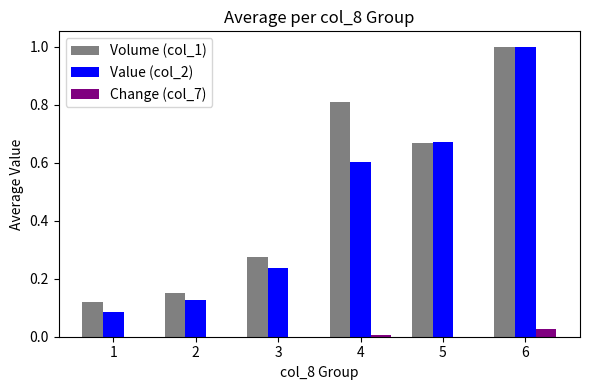

Reading left to right, what are all the values shown in this chart?

Volume (col_1): 1=0.1	2=0.2	3=0.3	4=0.8	5=0.7	6=1.0
Value (col_2): 1=0.1	2=0.1	3=0.2	4=0.6	5=0.7	6=1.0
Change (col_7): 1=-0.0	2=-0.0	3=-0.0	4=0.0	5=-0.1	6=0.0